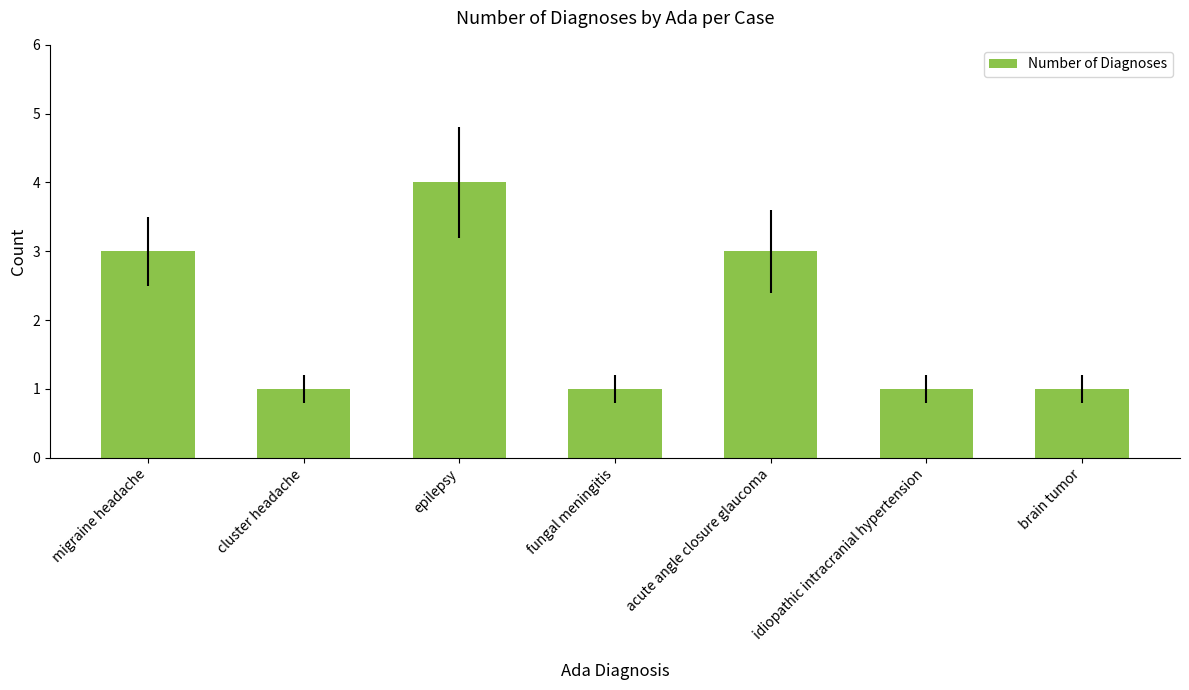

Count the number of categories in the chart.

7